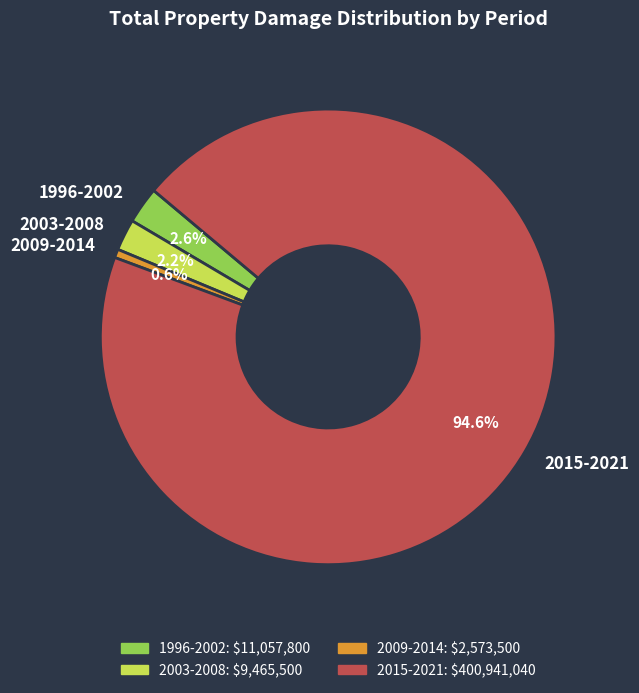

What portion of the pie excludes 2015-2021?

5.4%